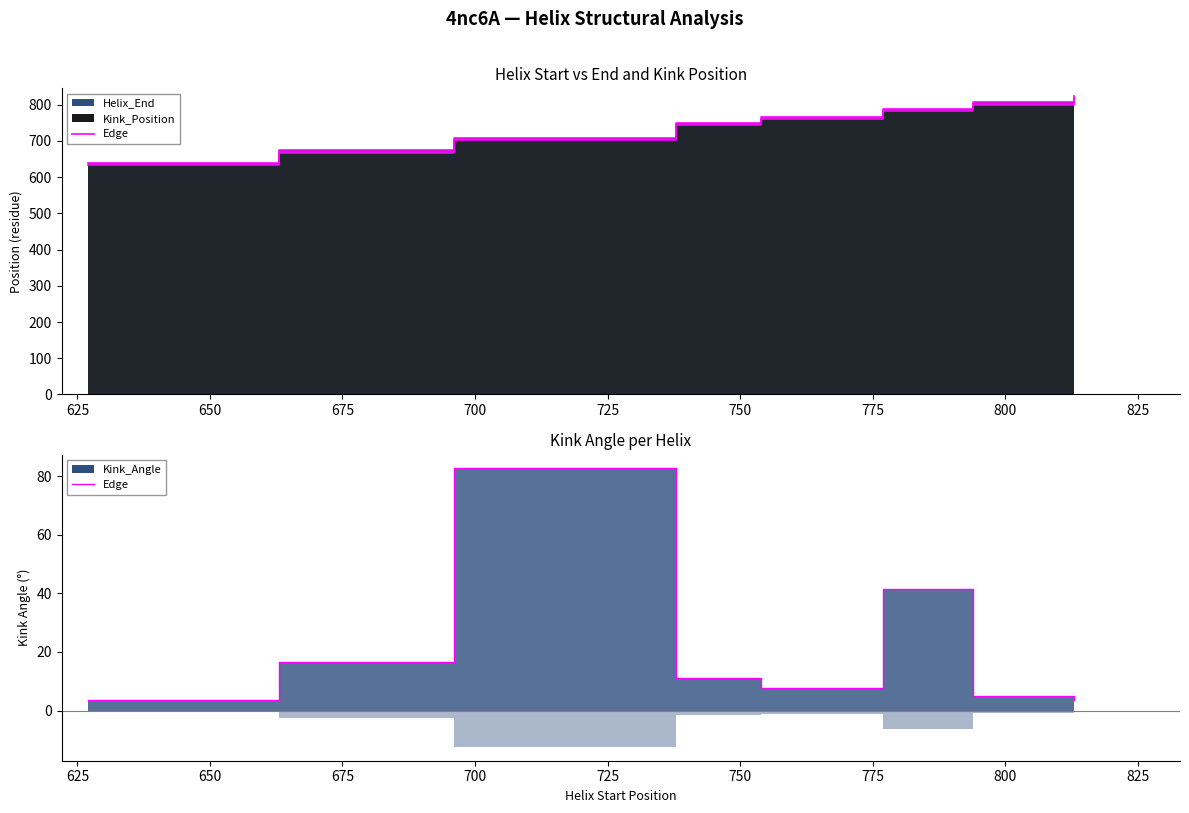

How many values in the Kink_Angle_edge series exceed 11?

4